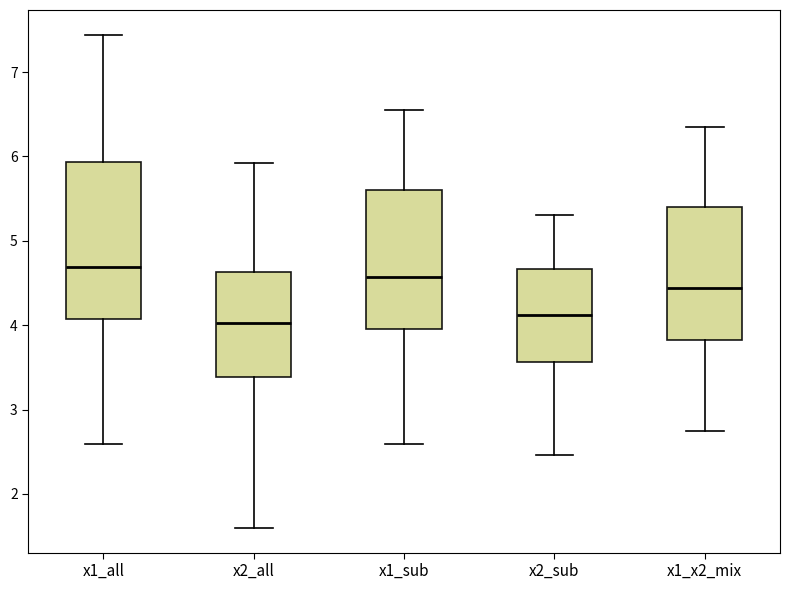

Reading left to right, read every box against the y-axis: the position of its median line, the range the box covers, and the ends of its whiskers. The values are not printed on the chart, so give them approximately, as read against the axis.

x1_all: median 4.7, box 4.1 to 5.9, whiskers 2.6 to 7.4
x2_all: median 4.0, box 3.4 to 4.6, whiskers 1.6 to 5.9
x1_sub: median 4.6, box 4.0 to 5.6, whiskers 2.6 to 6.5
x2_sub: median 4.1, box 3.6 to 4.7, whiskers 2.5 to 5.3
x1_x2_mix: median 4.4, box 3.8 to 5.4, whiskers 2.7 to 6.3